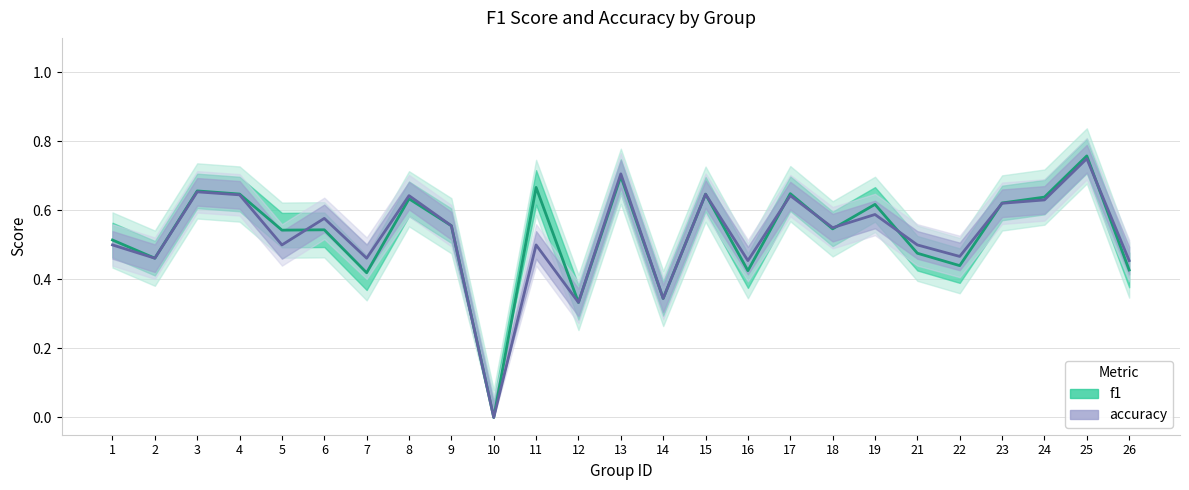

True or false: accuracy has a value of 1.0 at 13.

False